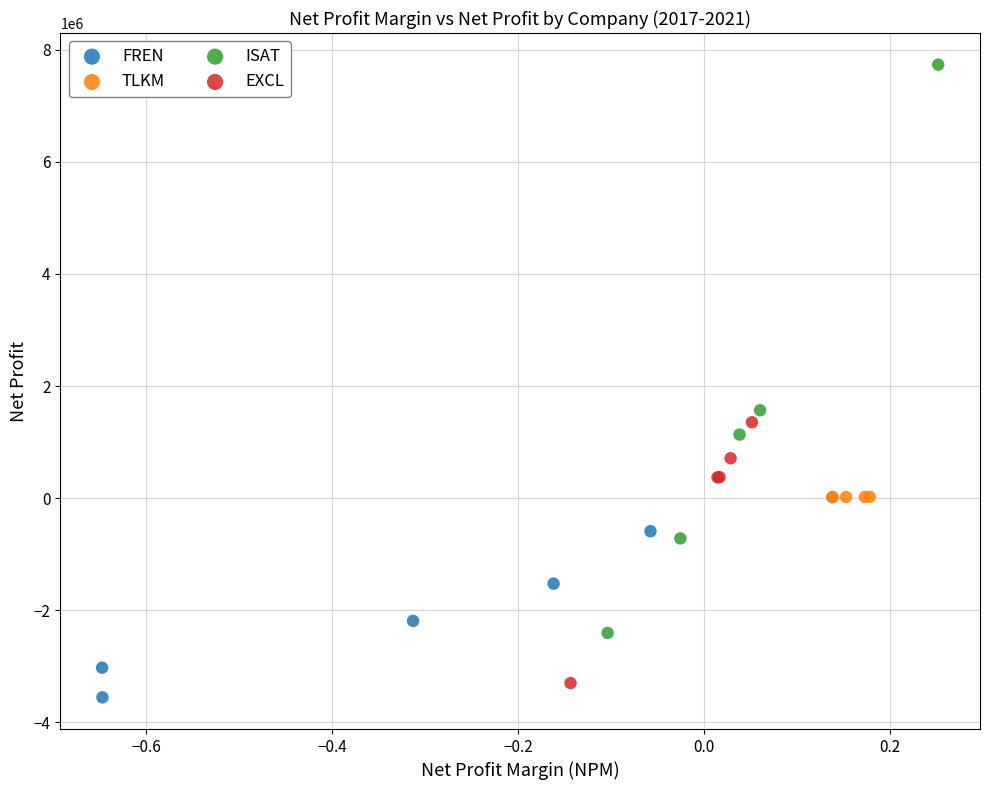

Which series reaches the minimum Y coordinate?

FREN